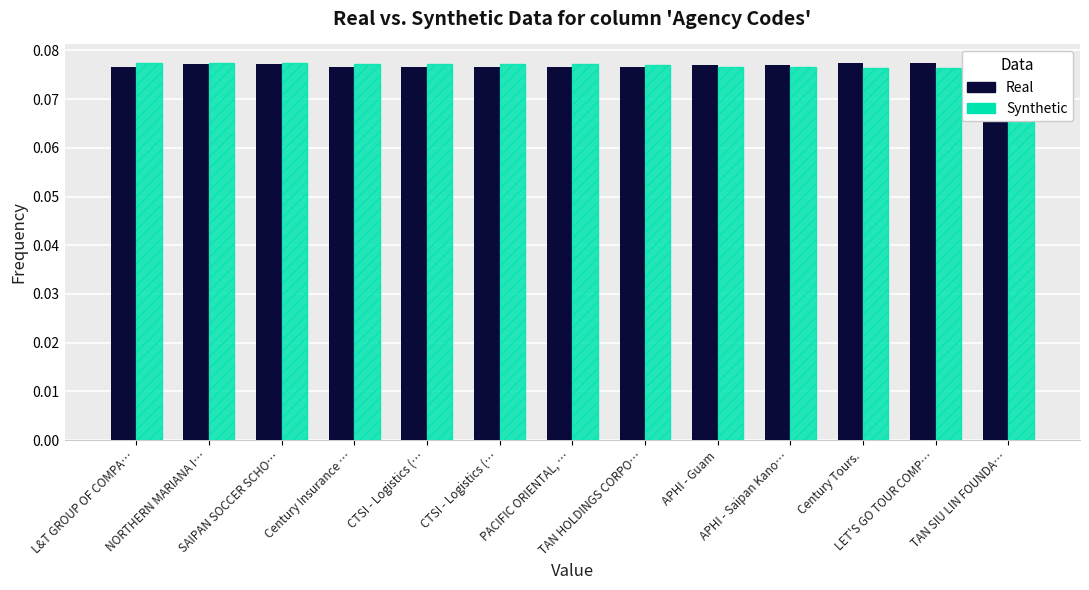

Does the chart contain any negative values?

No